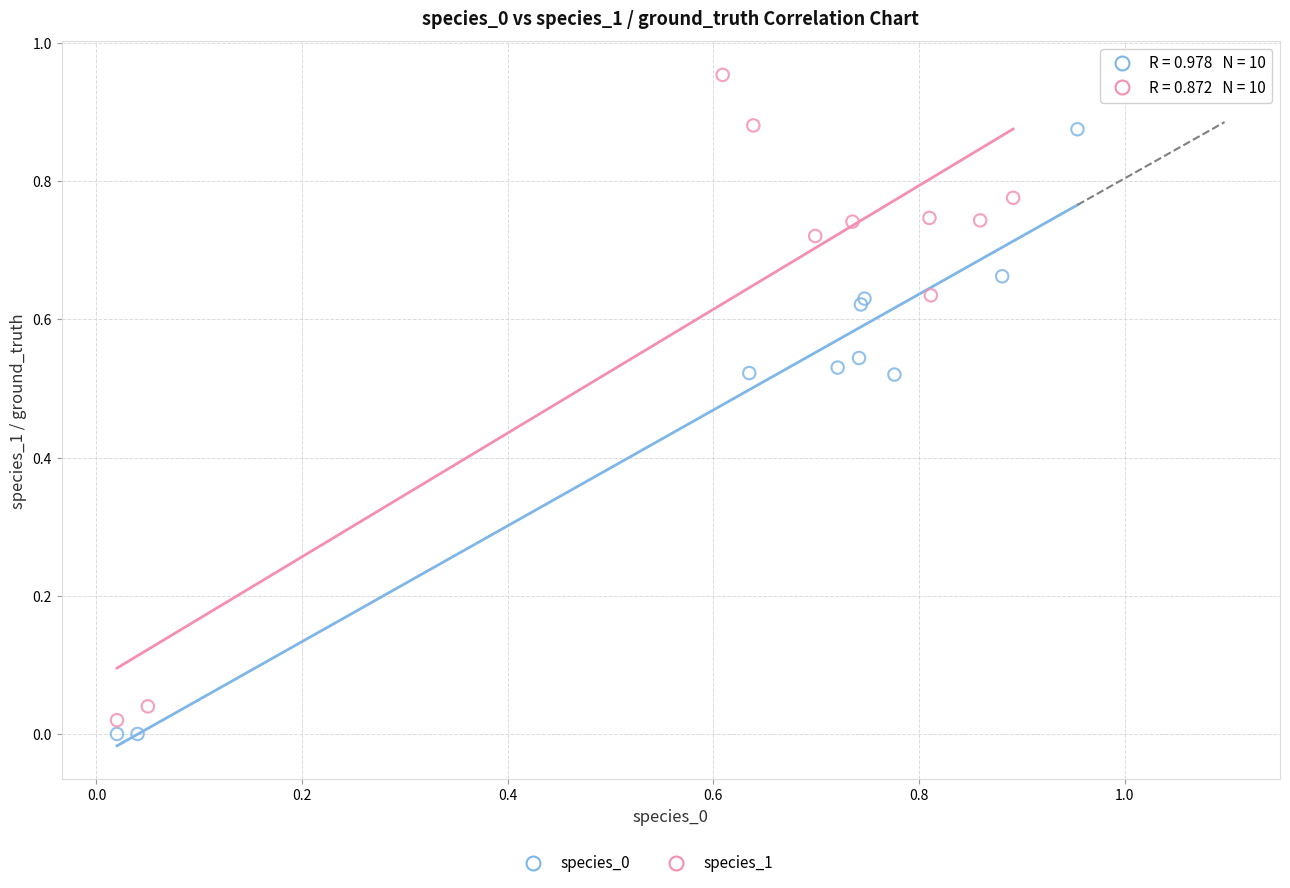

Which series contains the highest Y value?

species_1